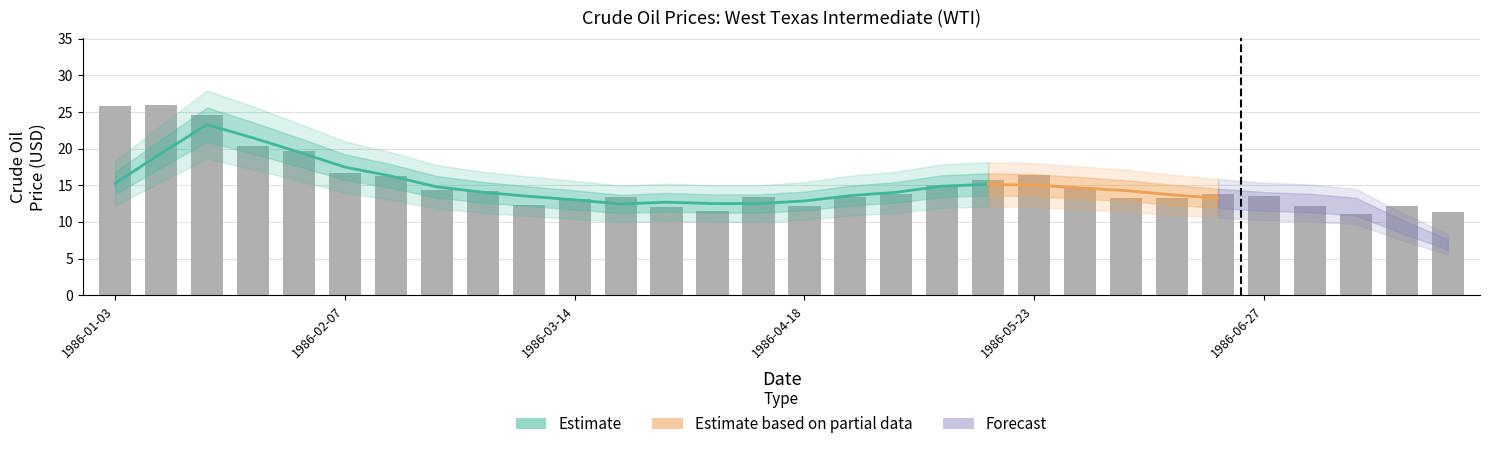

Reading right to left, transcribe all the data shown in this chart.

1986-07-25=11.3	1986-07-18=12.2	1986-07-11=11.1	1986-07-04=12.2	1986-06-27=13.6	1986-06-20=13.8	1986-06-13=13.2	1986-06-06=13.2	1986-05-30=14.6	1986-05-23=16.4	1986-05-16=15.7	1986-05-09=15.1	1986-05-02=13.8	1986-04-25=13.4	1986-04-18=12.2	1986-04-11=13.5	1986-04-04=11.4	1986-03-28=12.0	1986-03-21=13.4	1986-03-14=13.1	1986-03-07=12.3	1986-02-28=14.2	1986-02-21=14.4	1986-02-14=16.2	1986-02-07=16.7	1986-01-31=19.7	1986-01-24=20.3	1986-01-17=24.6	1986-01-10=26.0	1986-01-03=25.8